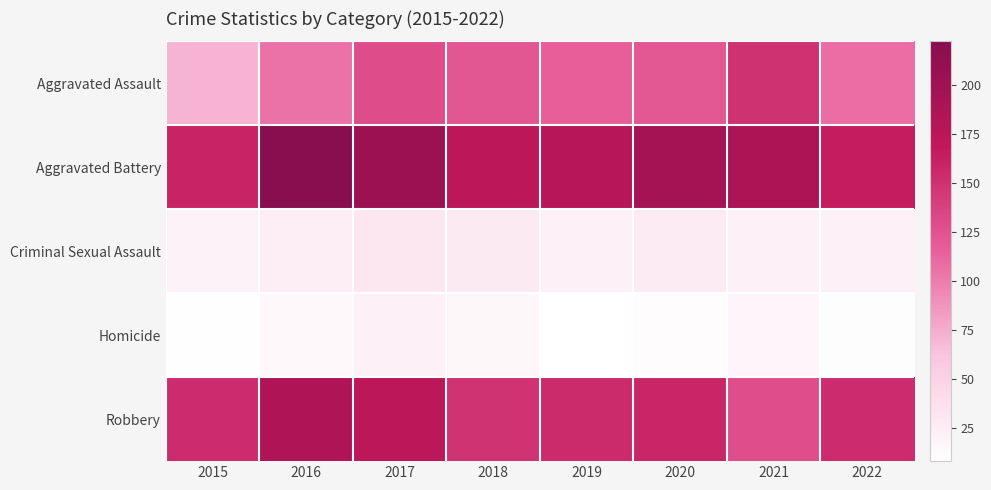

Rank the series by their maximum value, from lowest to highest.

Homicide, Criminal Sexual Assault, Aggravated Assault, Robbery, Aggravated Battery